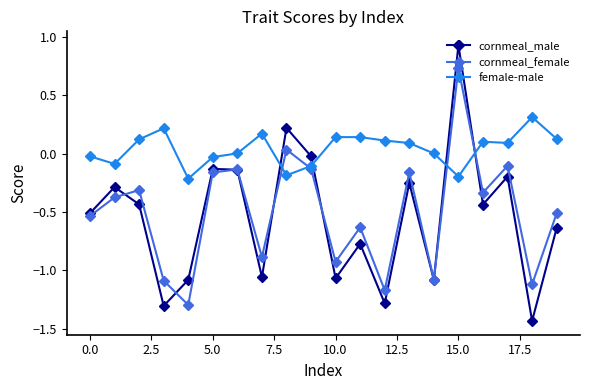

What is the maximum value for female-male?

0.3